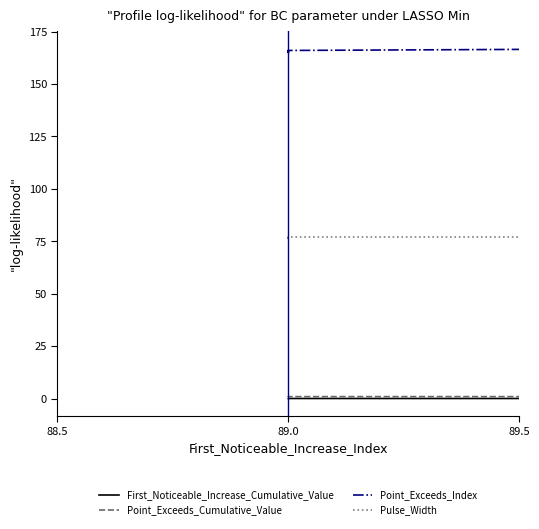

True or false: Pulse_Width and Point_Exceeds_Cumulative_Value cross at least once.

False